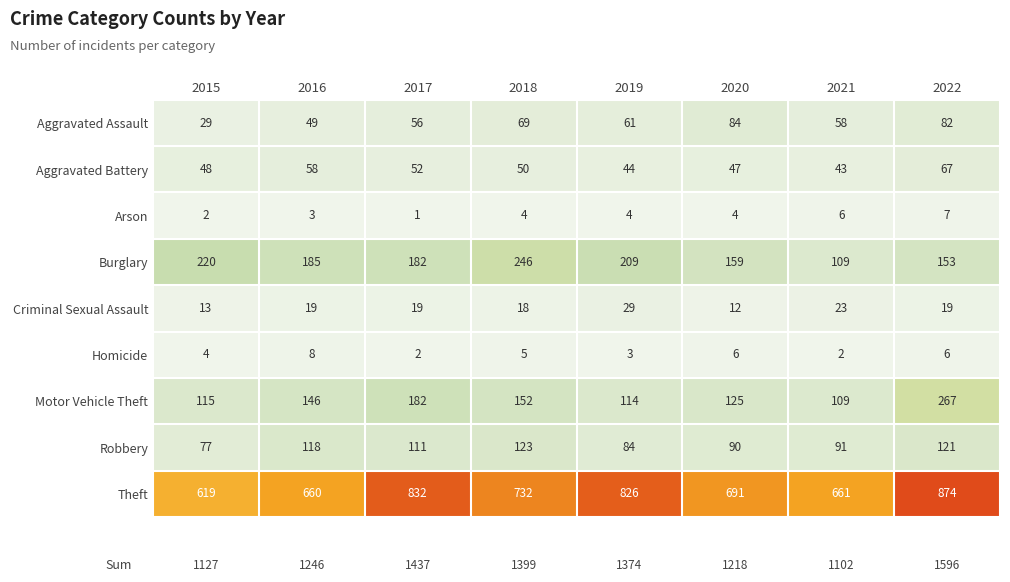

At which category does the chart reach its minimum across all series?

2017